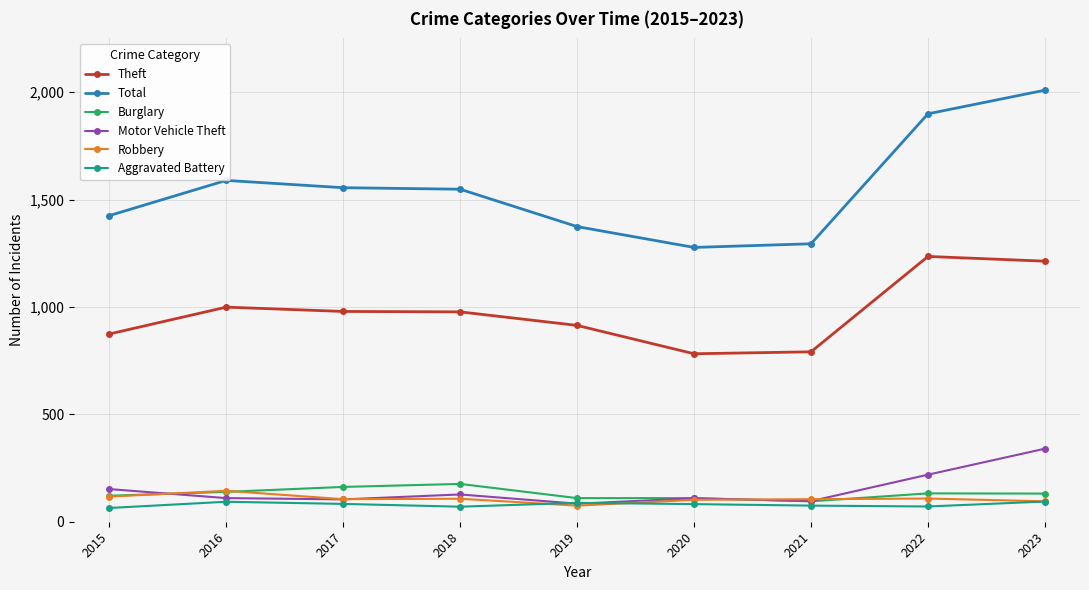

Which series has the widest spread of values?

Total